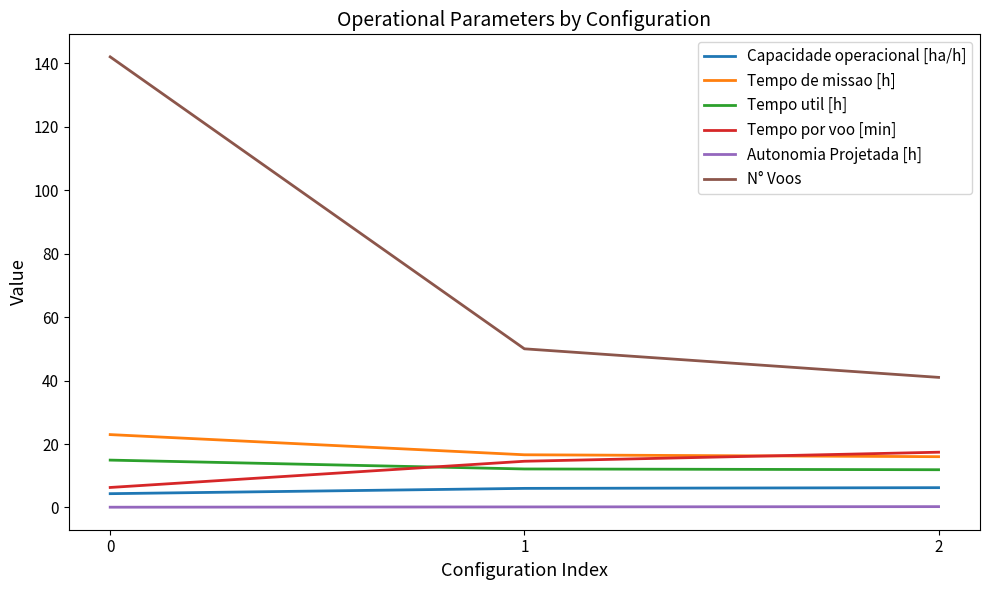

The value of Tempo por voo [min] at 0 is 6.3. True or false?

True